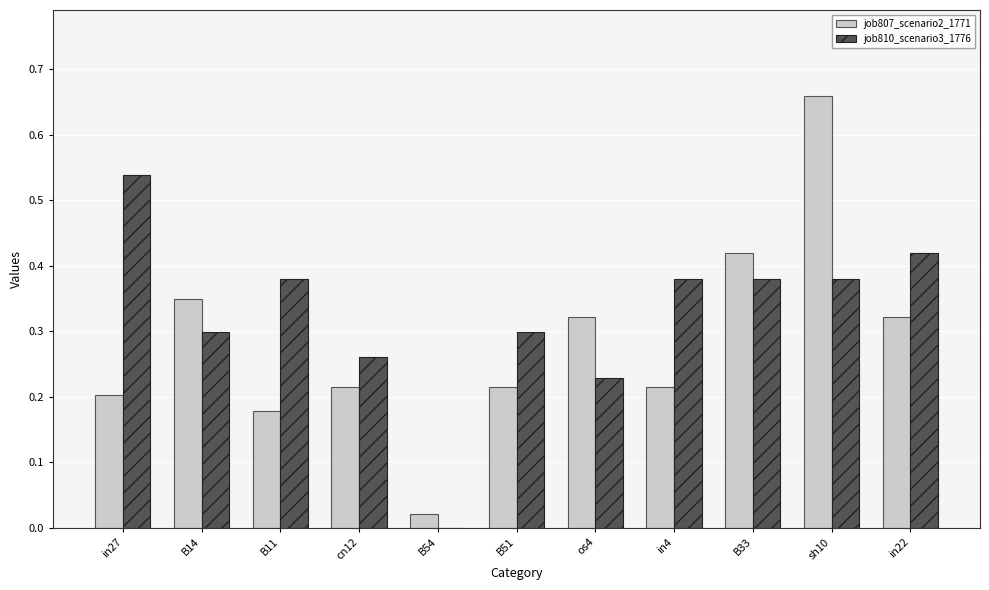

Does the chart contain stacked bars?

No